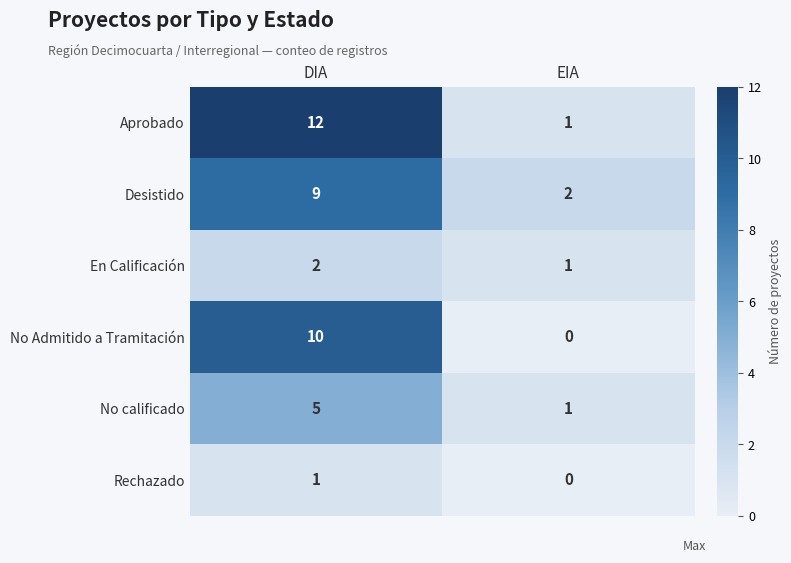

At which category is the sum across all series the highest?

DIA